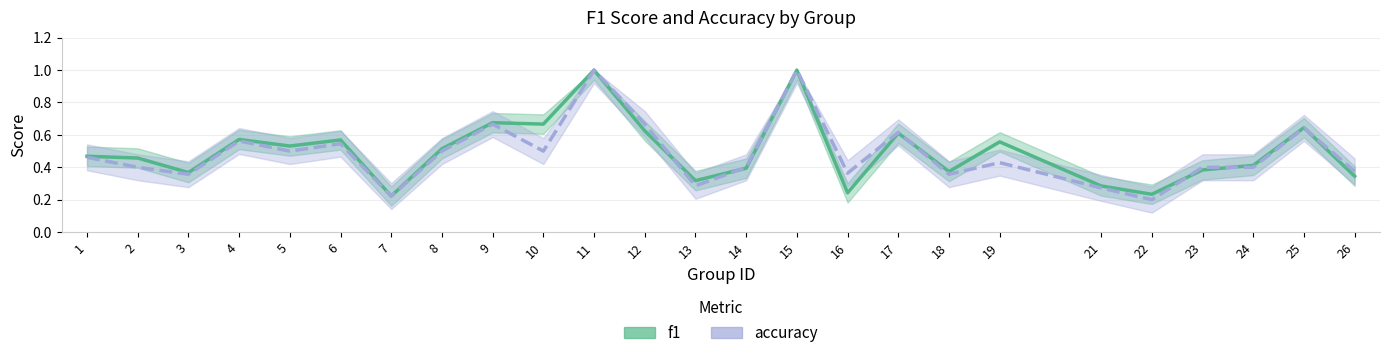

Count the accuracy values in the range 0 to 1.

25